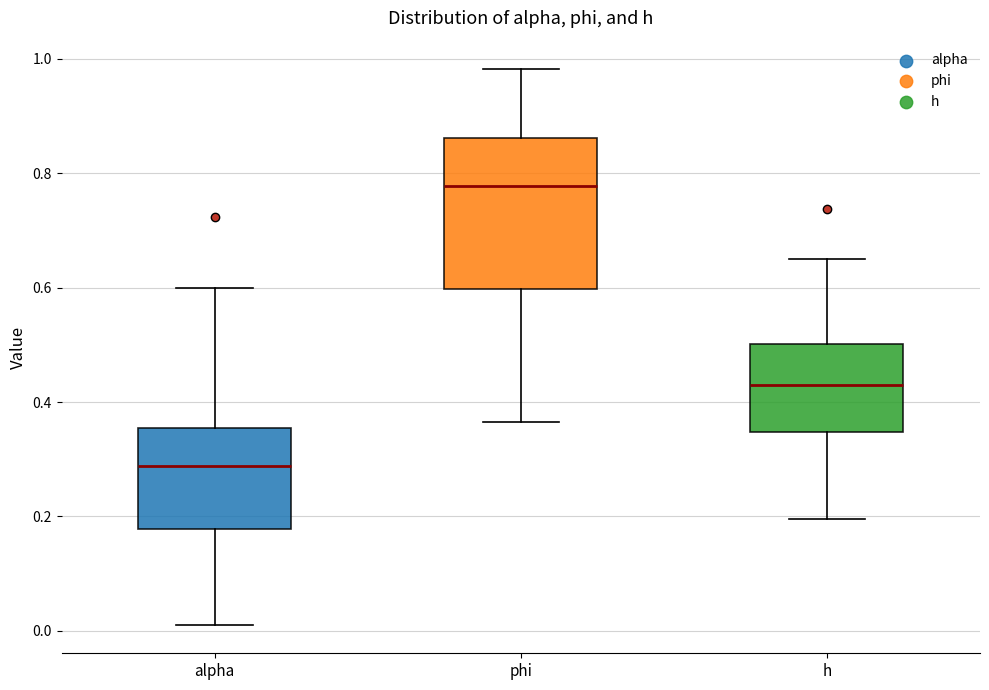

Reading left to right, read every box against the y-axis: the position of its median line, the range the box covers, and the ends of its whiskers. The values are not printed on the chart, so give them approximately, as read against the axis.

alpha: median 0.28, box 0.18 to 0.36, whiskers 0.00 to 0.60
phi: median 0.78, box 0.60 to 0.86, whiskers 0.36 to 0.98
h: median 0.42, box 0.34 to 0.50, whiskers 0.20 to 0.64